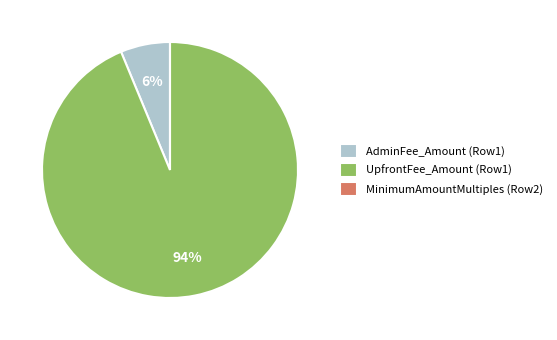

Which slice represents more than half of the pie?

UpfrontFee_Amount (Row1)